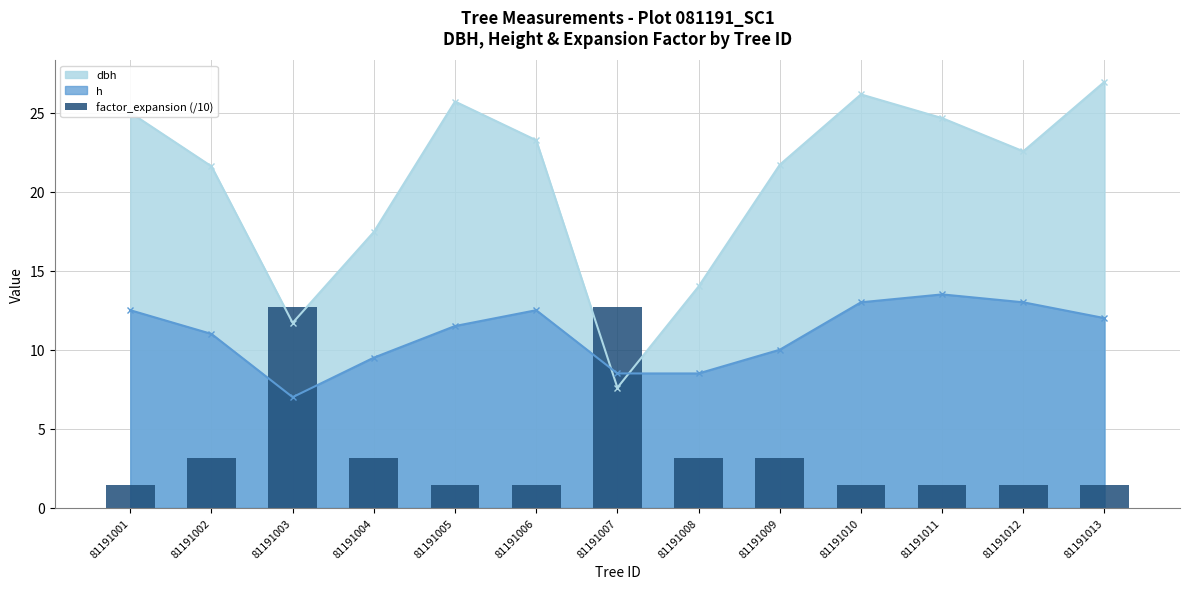

Where does the dbh series first go above 22?

81191001